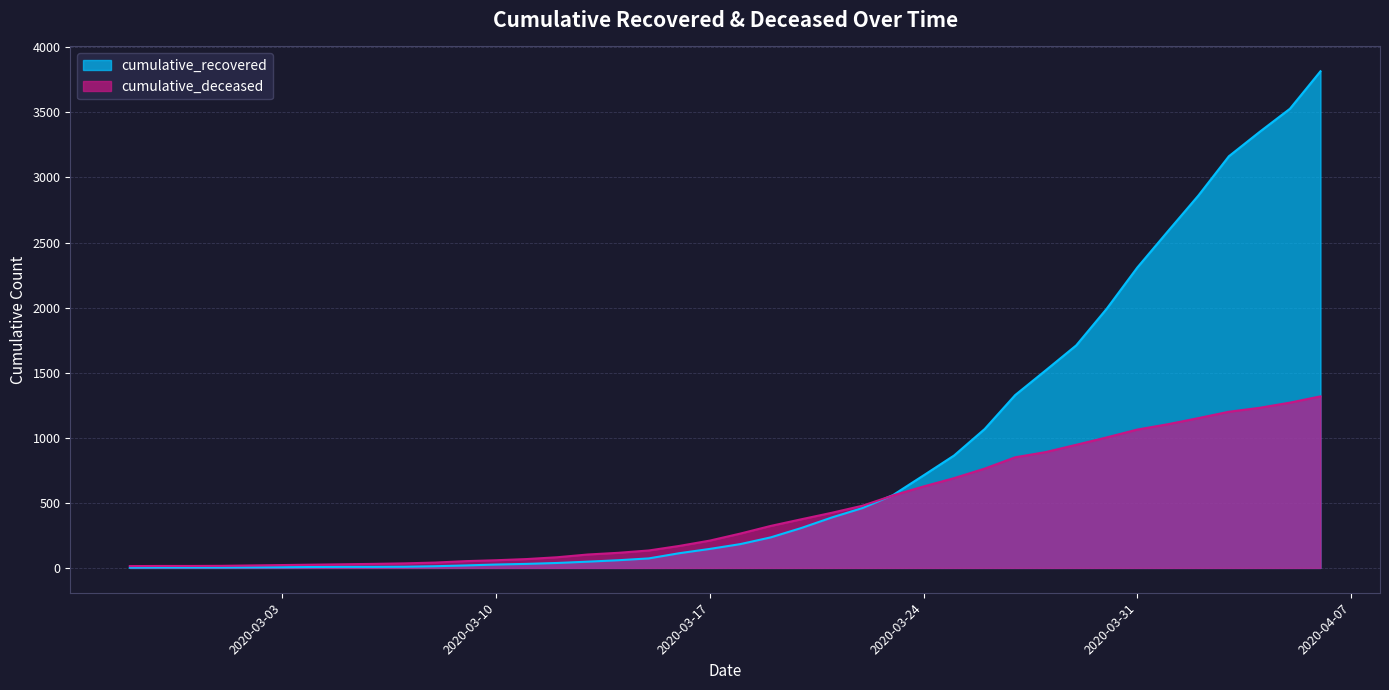

What is the label of the 16th point from the right?

2020-03-22